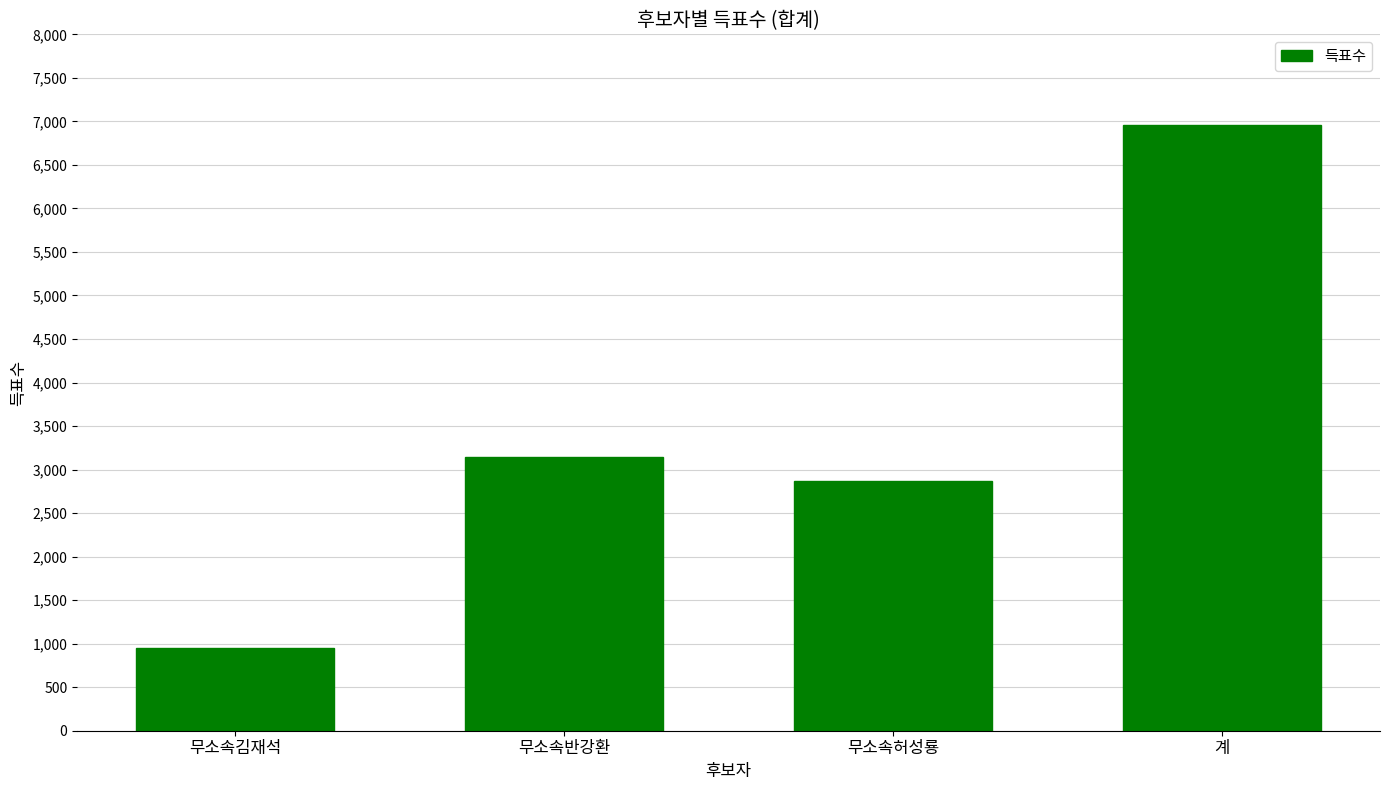

List the labels in order of value, largest first.

계, 무소속반강환, 무소속허성룡, 무소속김재석